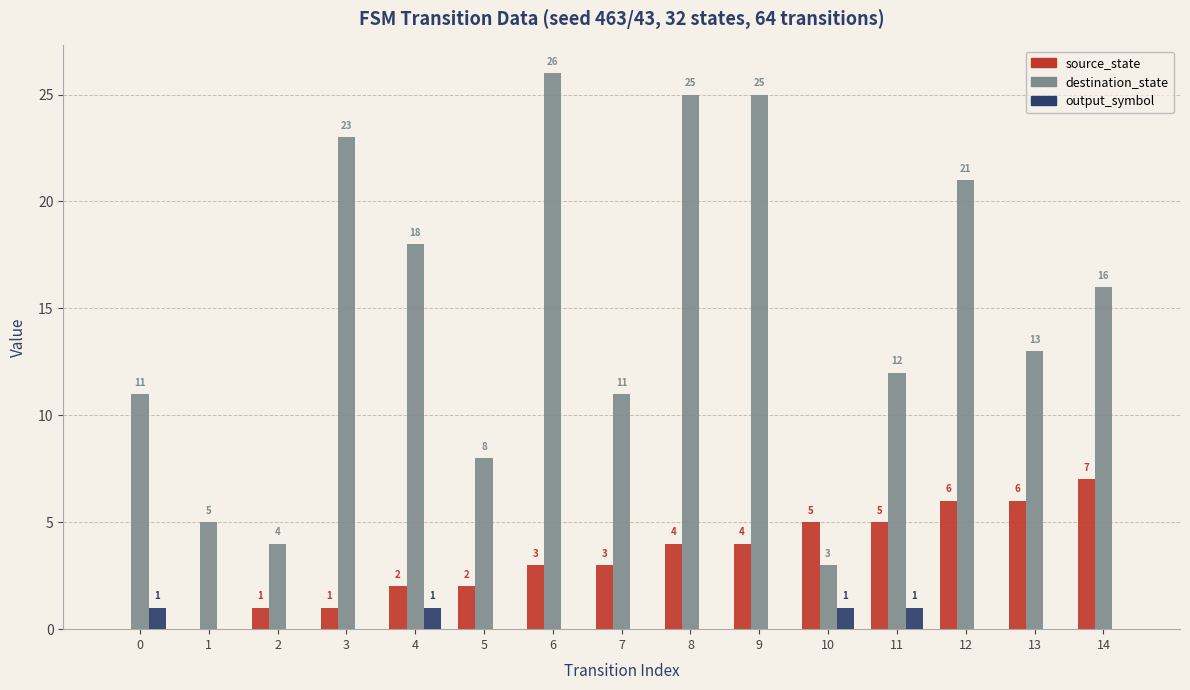

What is the maximum value shown in the chart?

26